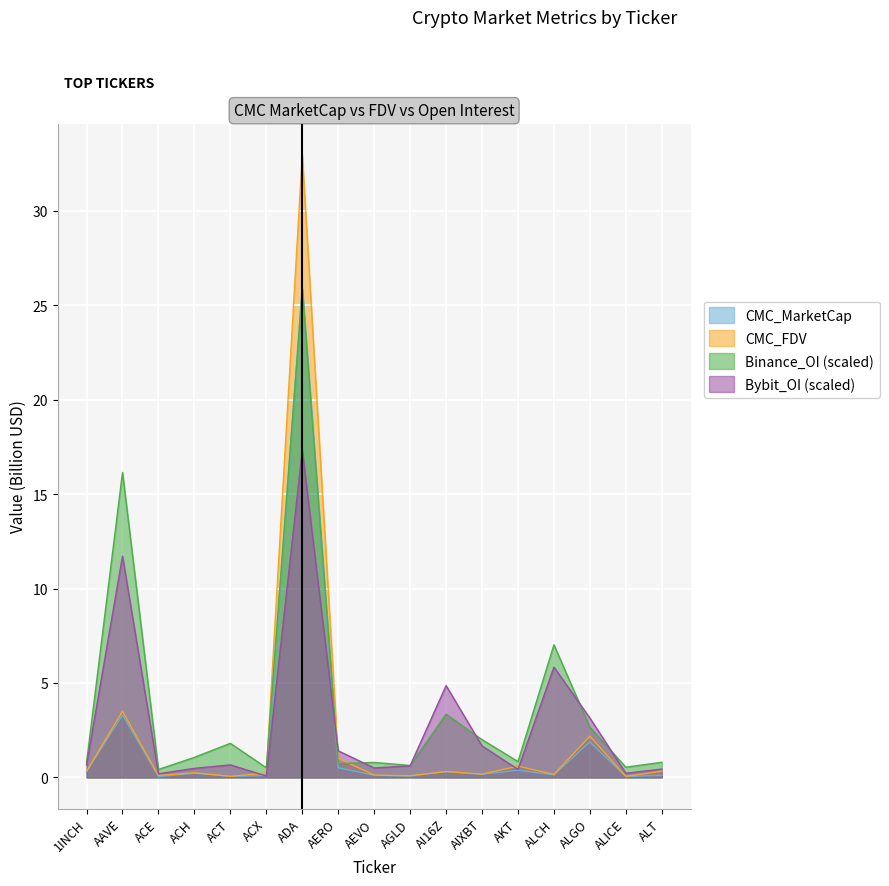

Between AI16Z and AKT, which series saw the biggest shift?

Bybit_OI (scaled)